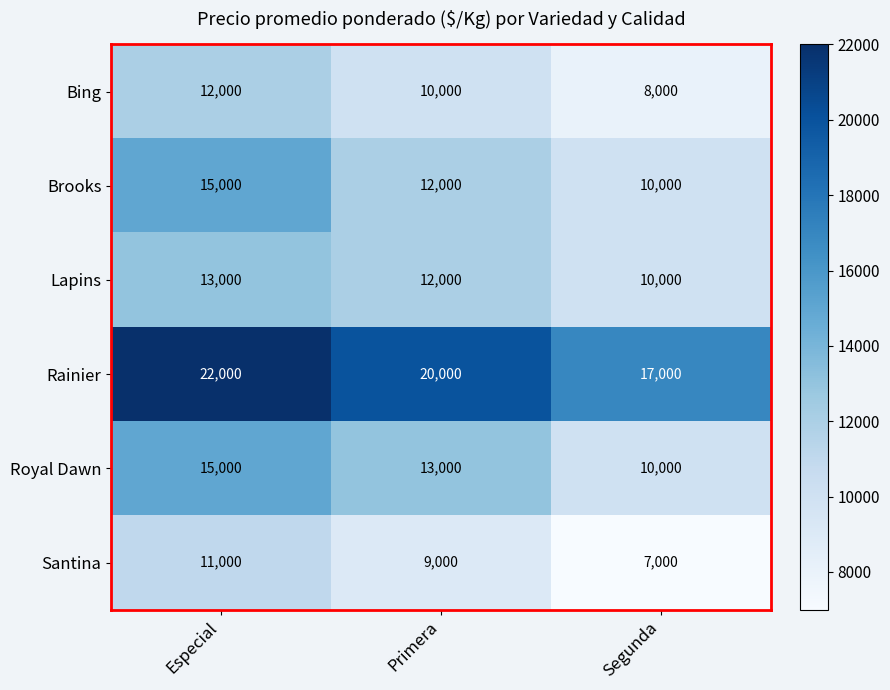

How many values in the Bing series are below 10000?

1